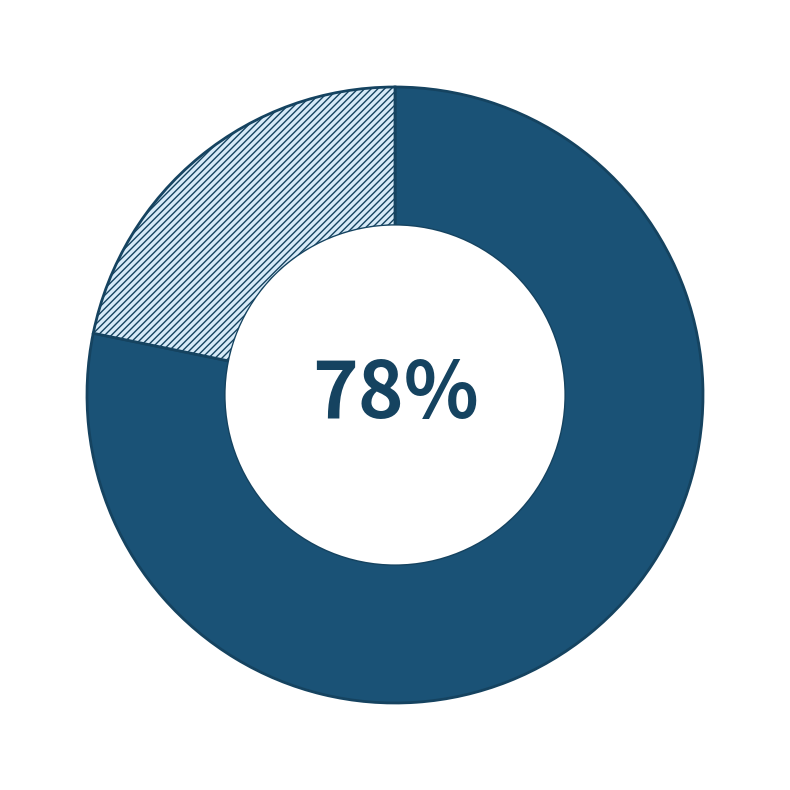

Does any single category account for the majority?

Yes